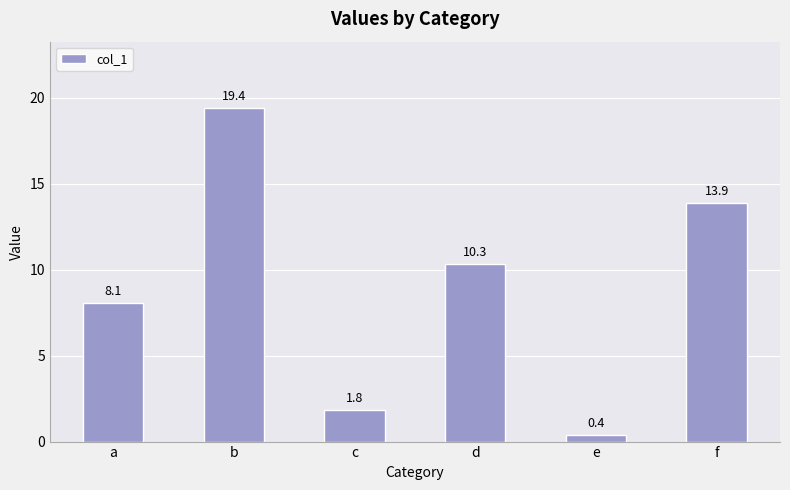

Count the number of data series in this chart.

1